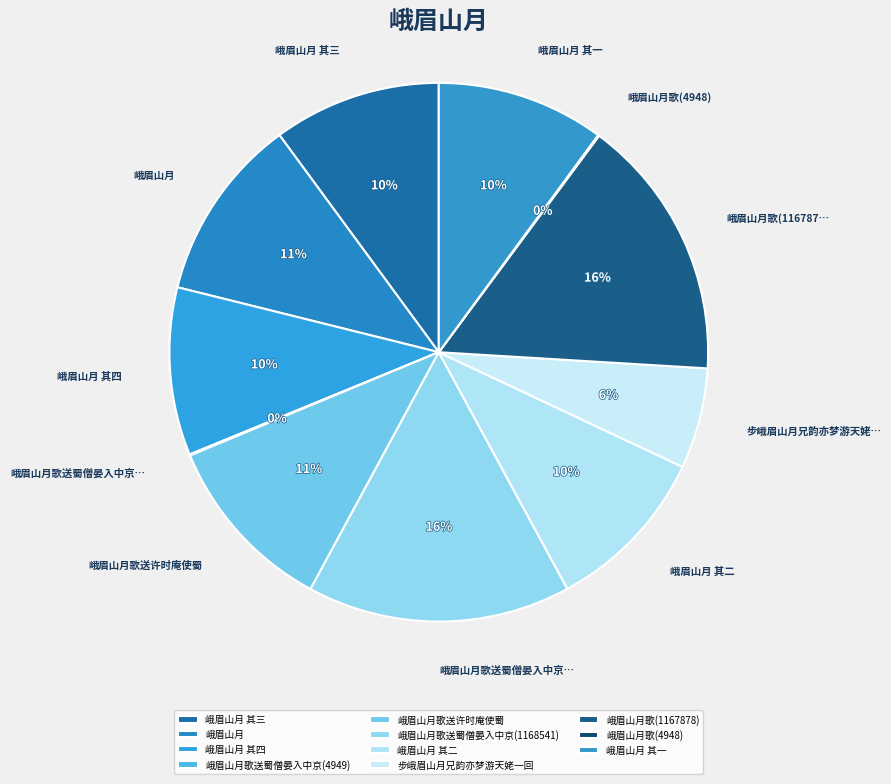

Is it true that 峨眉山月 其一 is 1% of the pie?

False